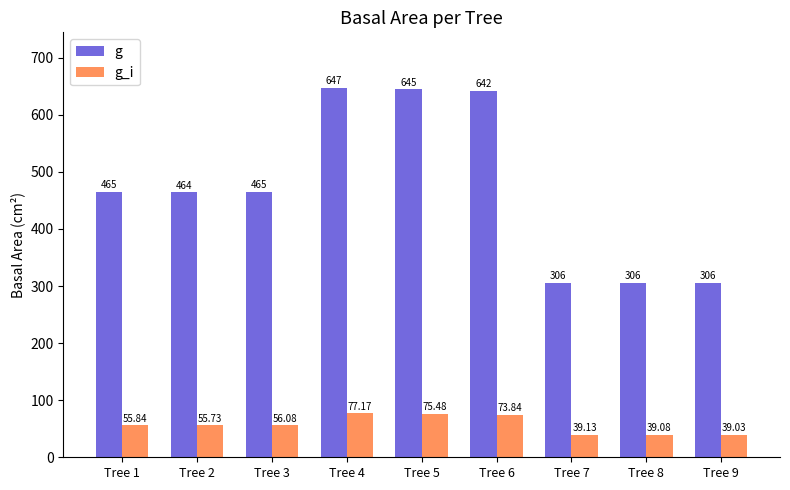

What is the sum of all g_i values?

511.4